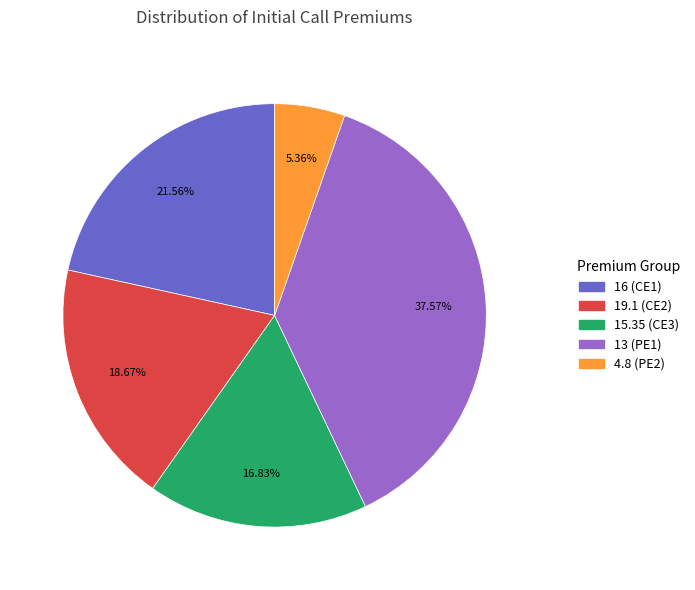

Does any single category account for the majority?

No